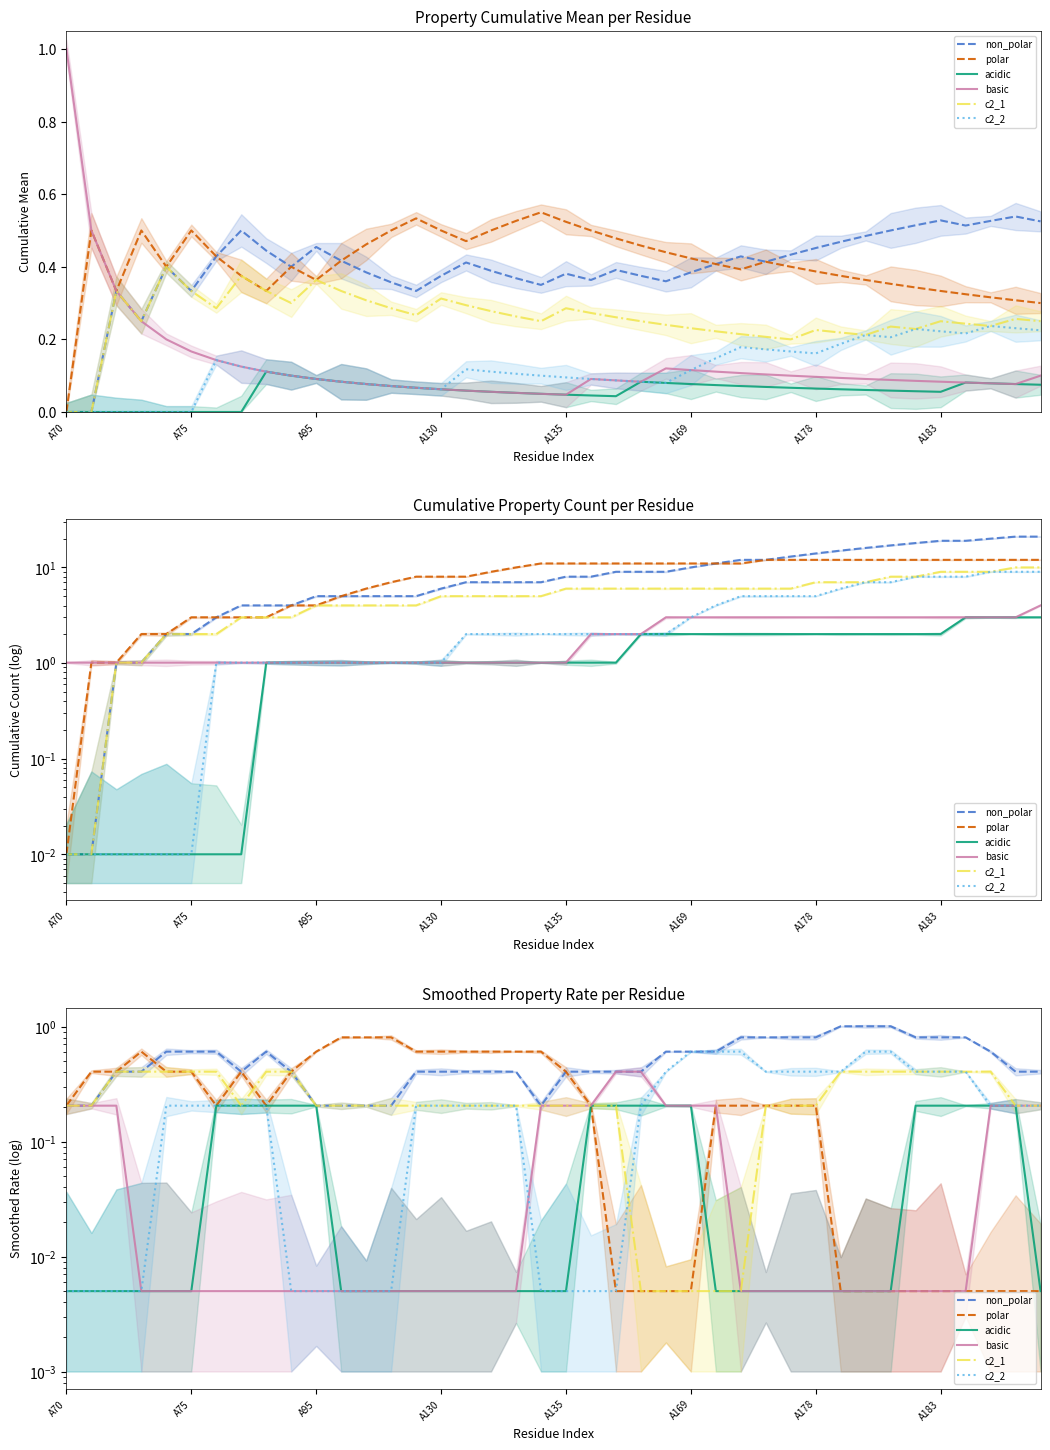

Which series has the largest total across all categories?

non_polar